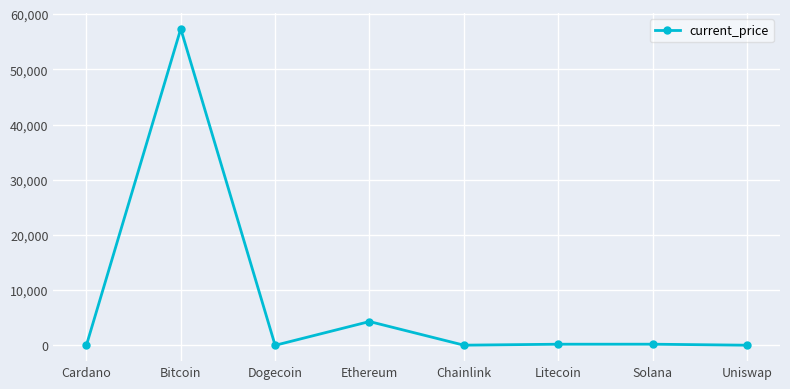

Count the number of categories in the chart.

8